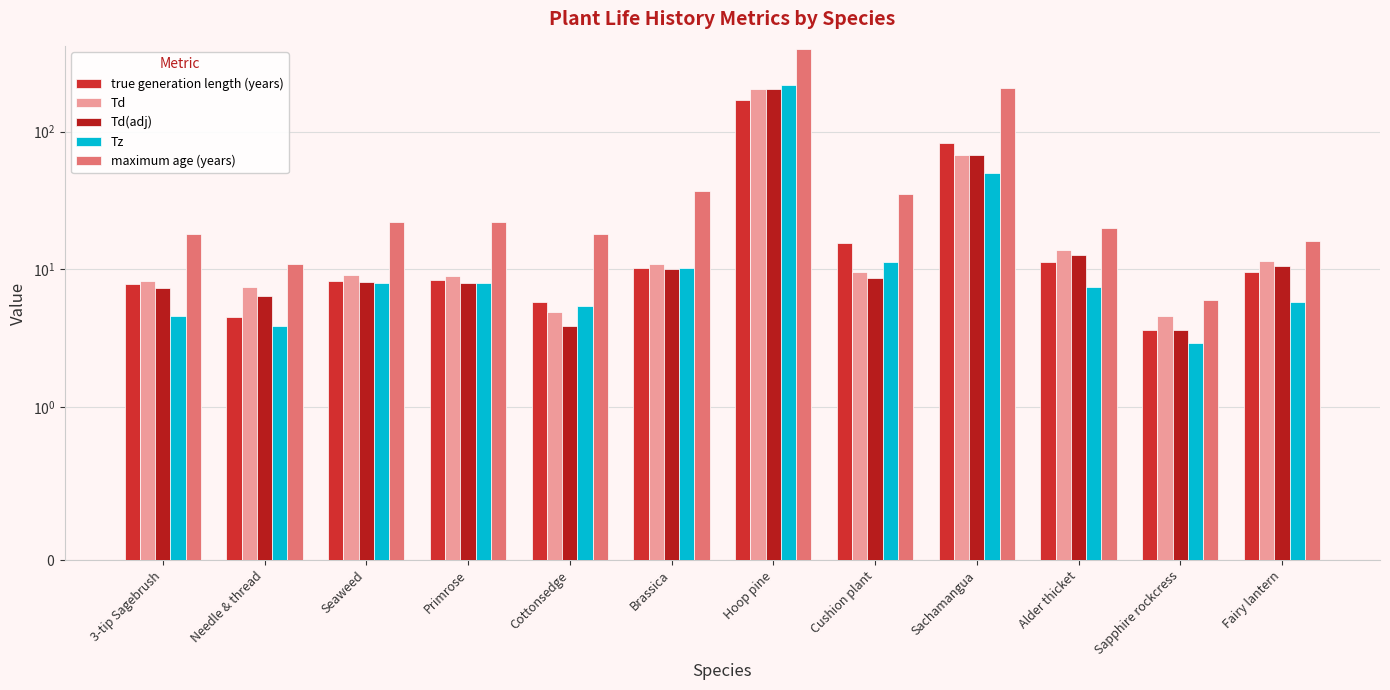

What position from the left is Hoop pine?

7